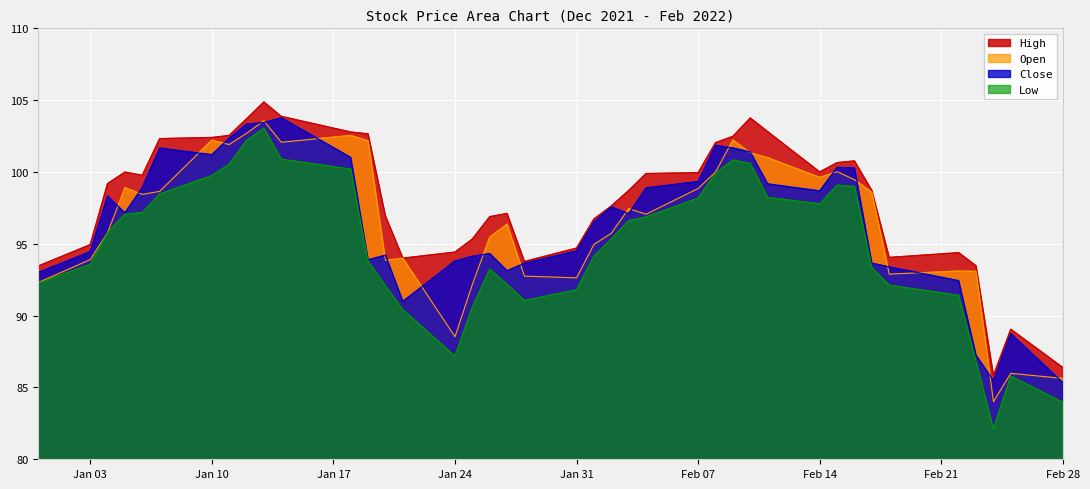

Between 2022-01-12 and 2022-02-02, which series saw the biggest shift?

Open